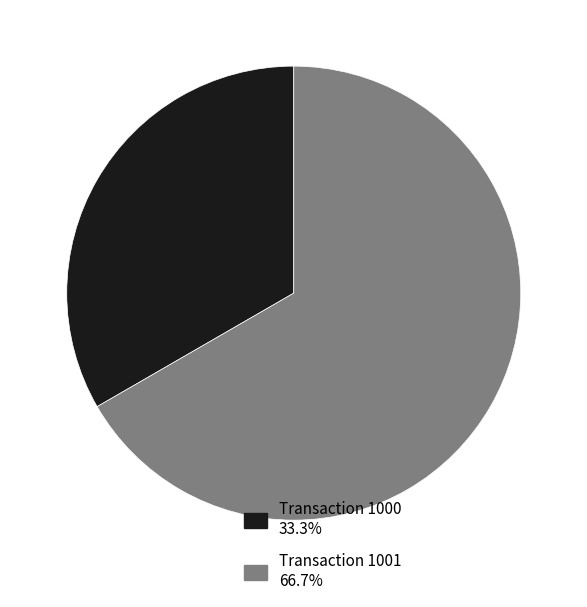

Count the number of slices in the pie.

2